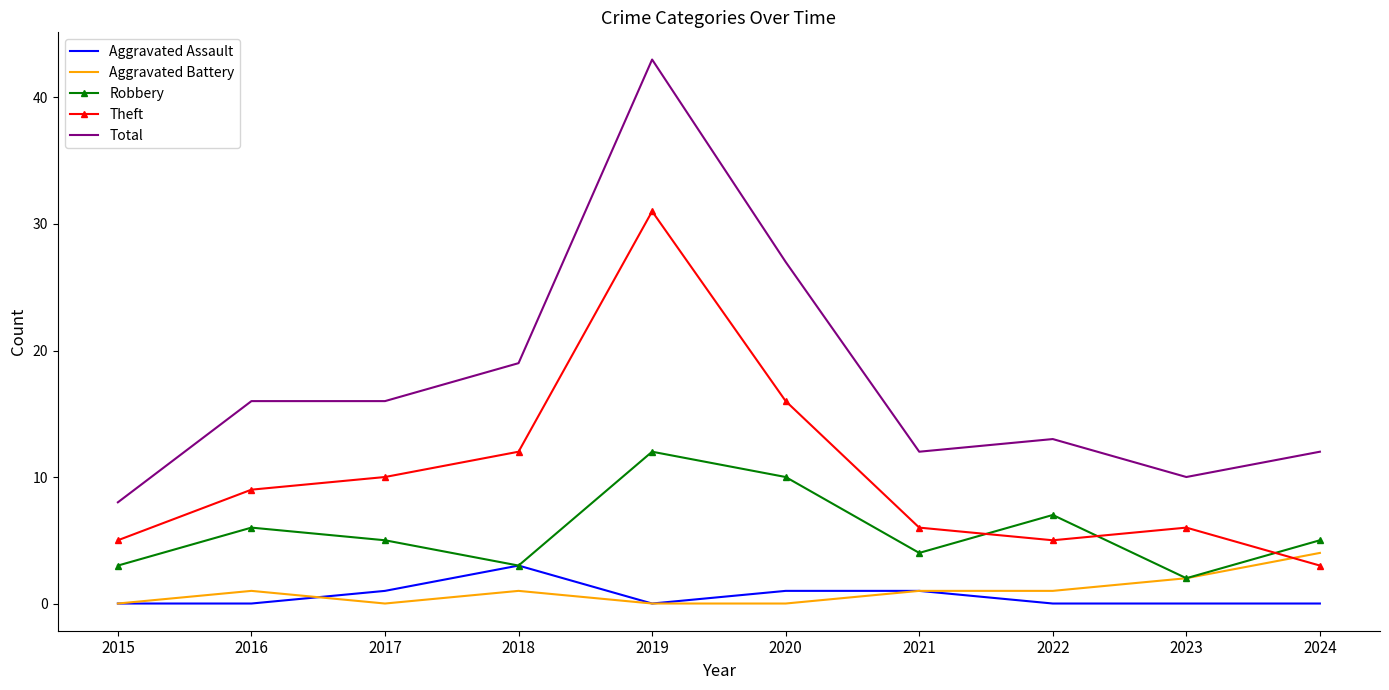

What is the spread (max minus min) of values at 2023?

10